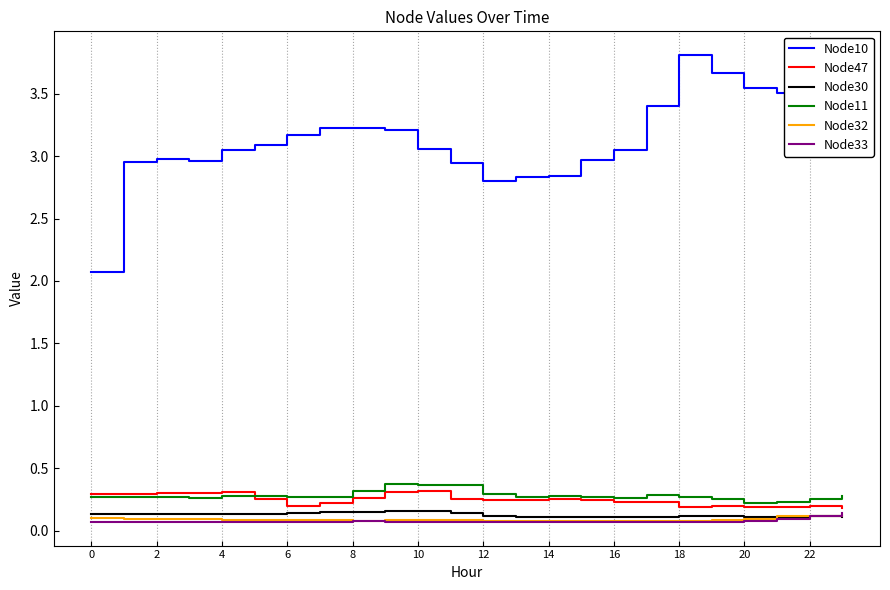

Which series ends up on top after the final intersection of Node33 and Node30?

Node33